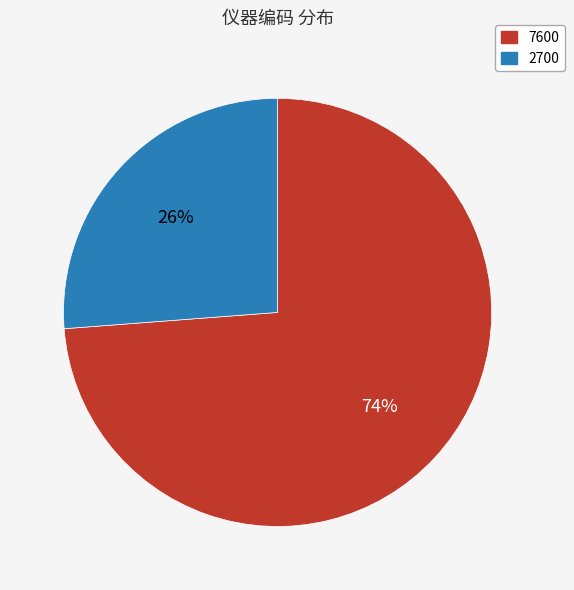

To the nearest percent, what is the average slice percentage?

50%